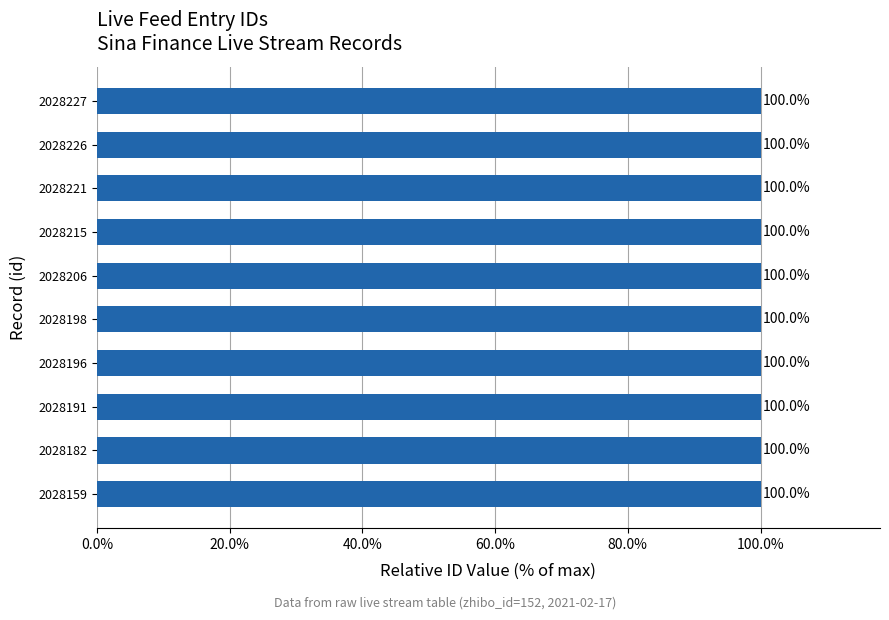

What is the average value?

100.0